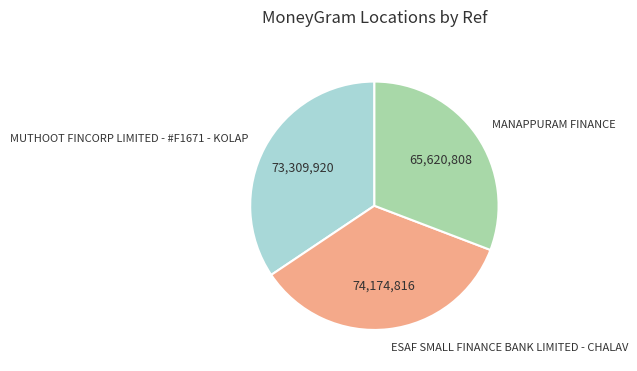

True or false: ESAF SMALL FINANCE BANK LIMITED - CHALAV accounts for 35% of the total.

True